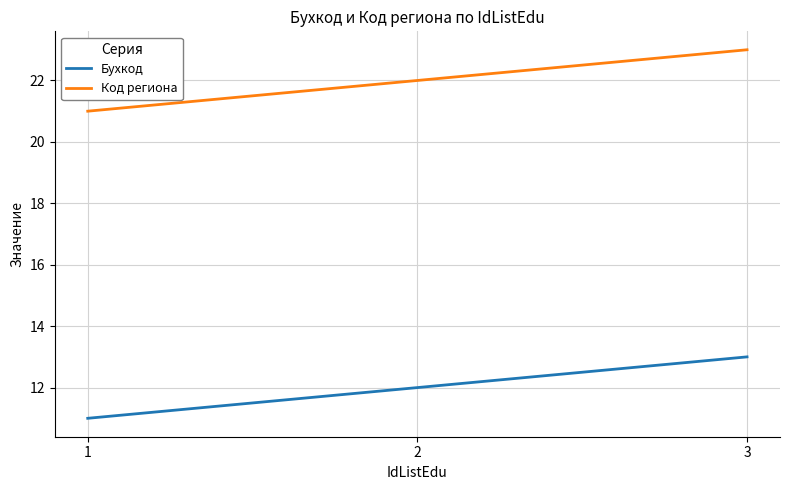

Reading right to left, what are all the values shown in this chart?

Бухкод: 13	12	11
Код региона: 23	22	21